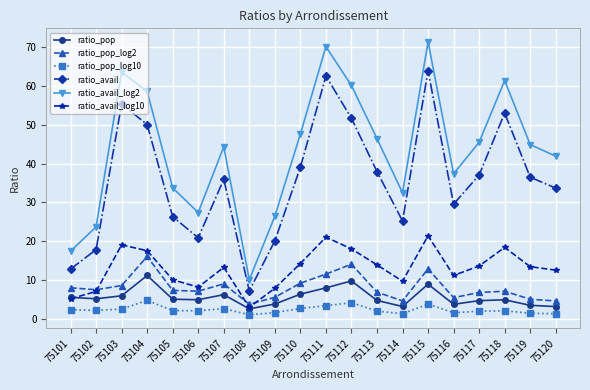

What is the value of the ratio_avail point at the 16th from the left?

29.6